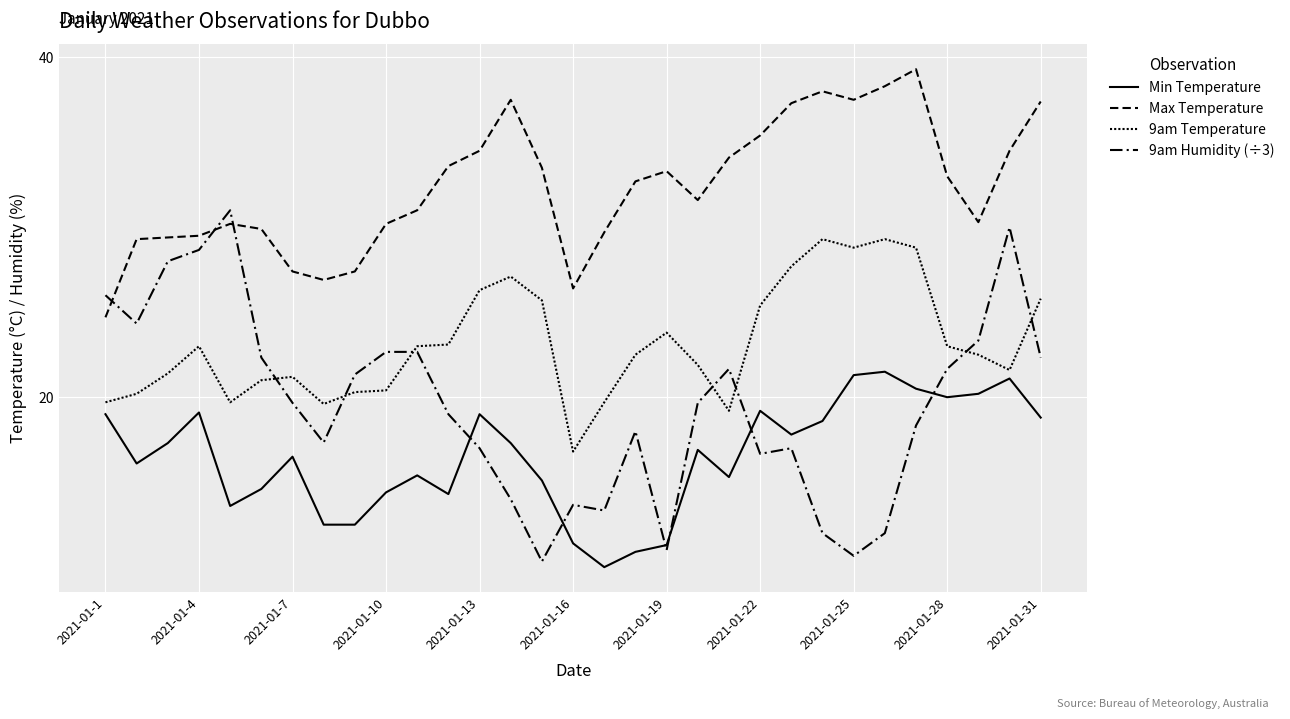

Is this an area chart (filled region under the line)?

No